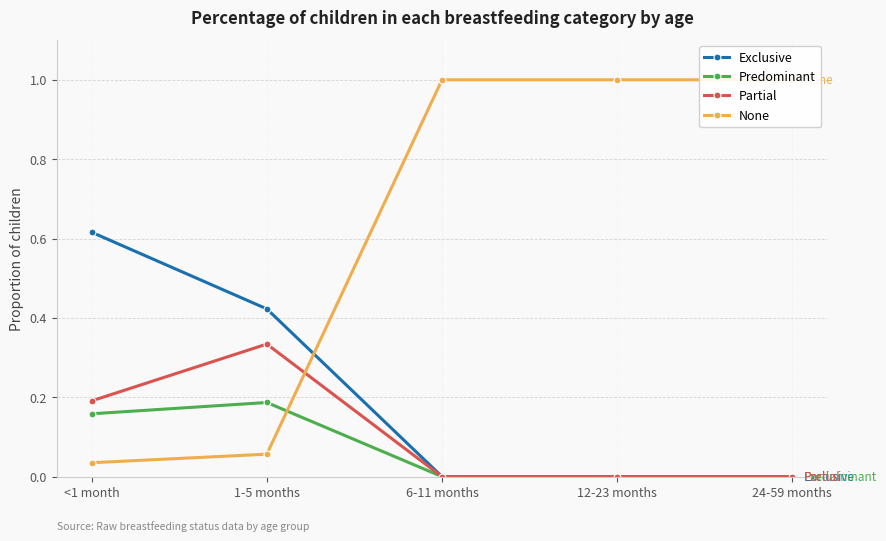

Reading right to left, extract all data points from this chart.

Exclusive: 24-59 months=0.0	12-23 months=0.0	6-11 months=0.0	1-5 months=0.4	<1 month=0.6
Predominant: 24-59 months=0.0	12-23 months=0.0	6-11 months=0.0	1-5 months=0.2	<1 month=0.2
Partial: 24-59 months=0.0	12-23 months=0.0	6-11 months=0.0	1-5 months=0.3	<1 month=0.2
None: 24-59 months=1.0	12-23 months=1.0	6-11 months=1.0	1-5 months=0.1	<1 month=0.0